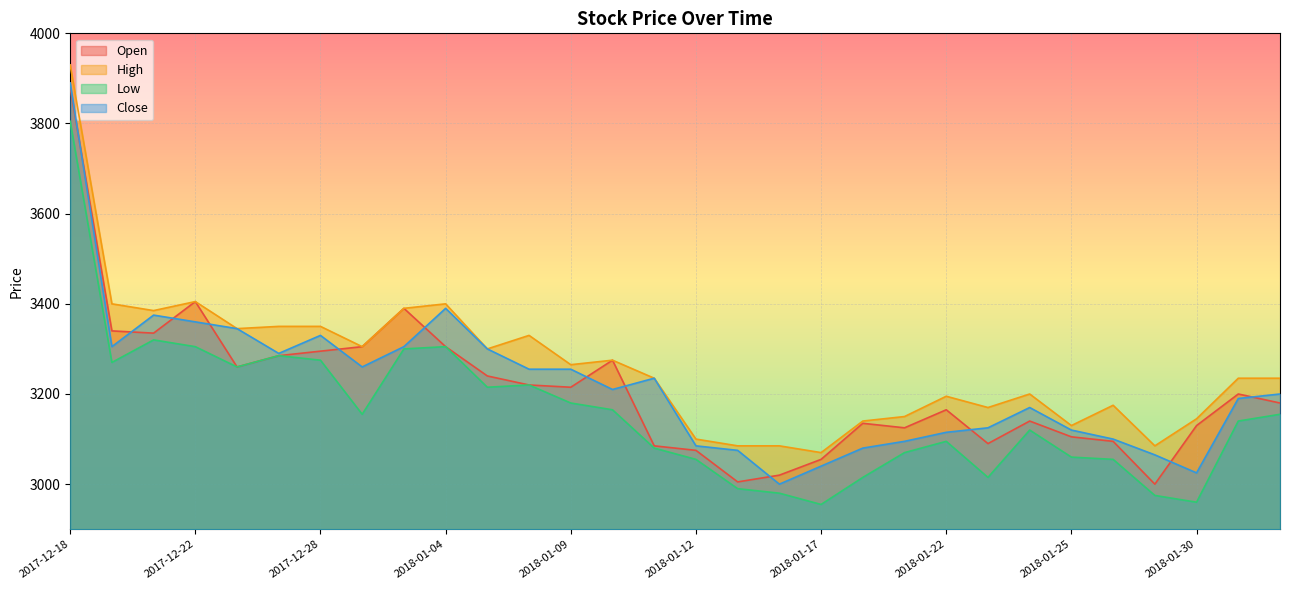

At which category is the sum across all series the highest?

2017-12-18